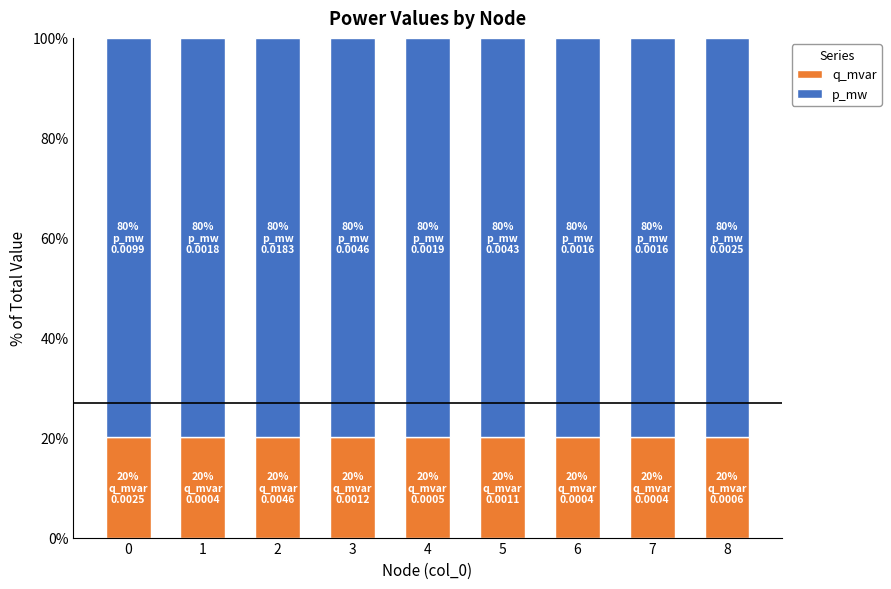

The q_mvar series shows 20.0 at 8. True or false?

True